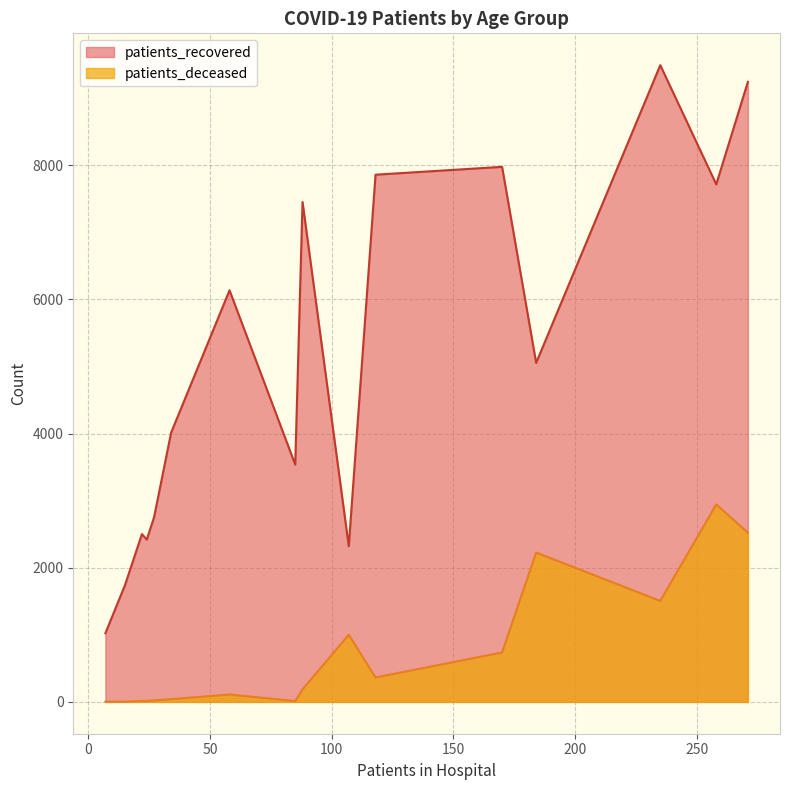

What is the difference between the maximum and minimum values in the patients_deceased series?

2942